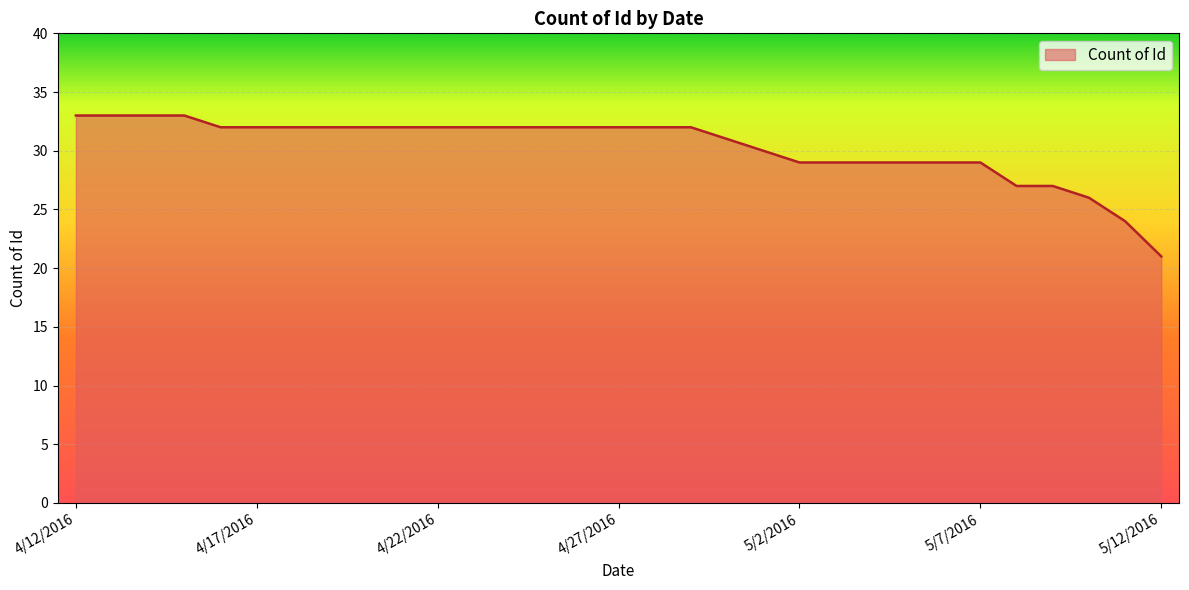

What is the difference between the maximum and minimum values?

12